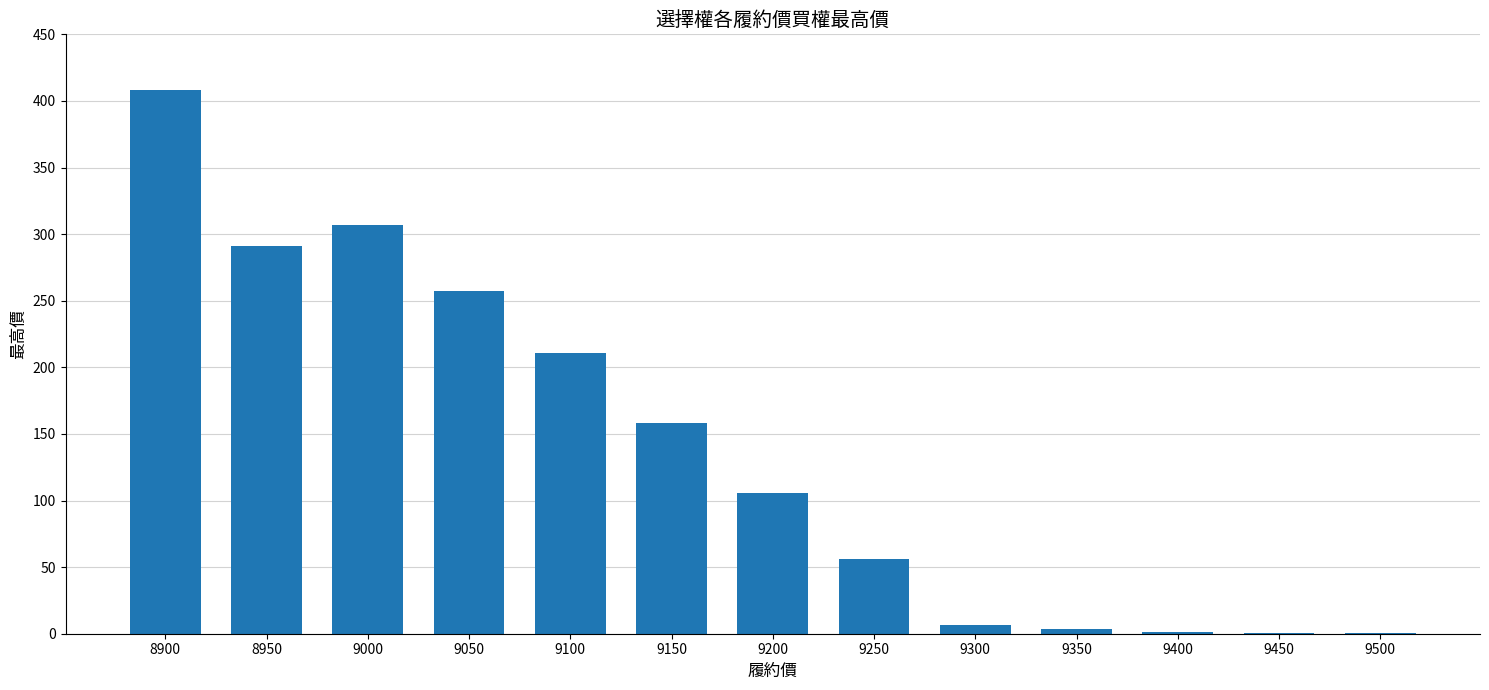

What is the sum of the values at 8950 and 9200?

397.0